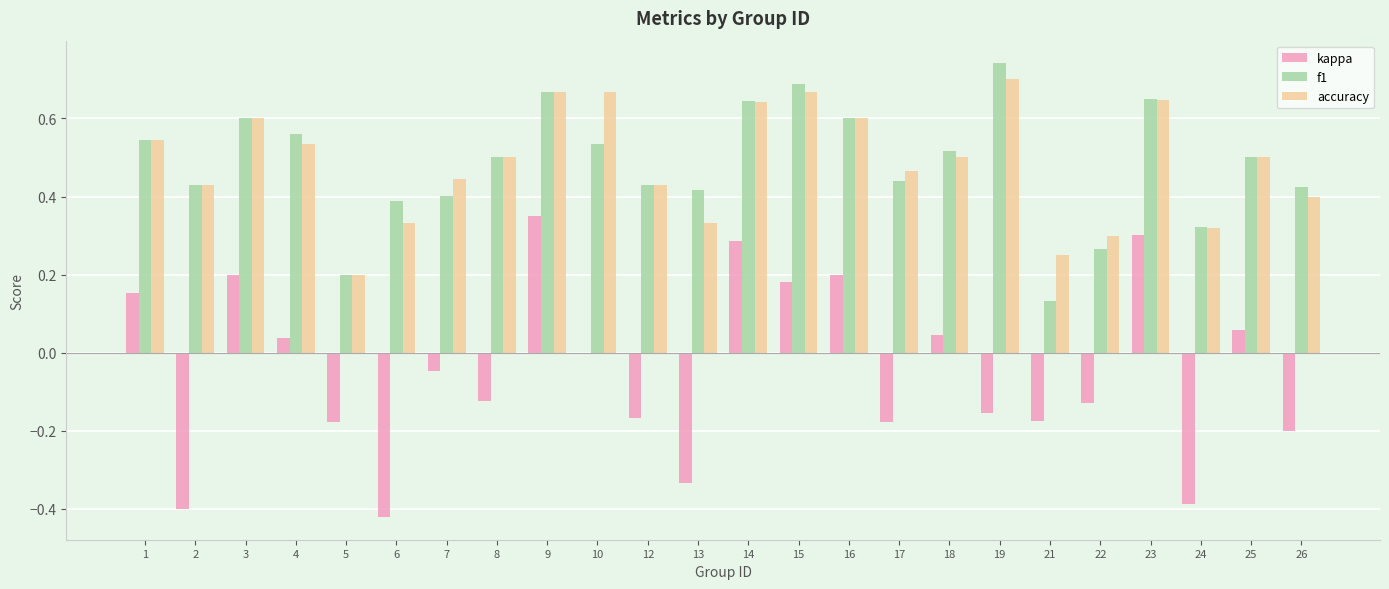

How many groups of bars are there?

24